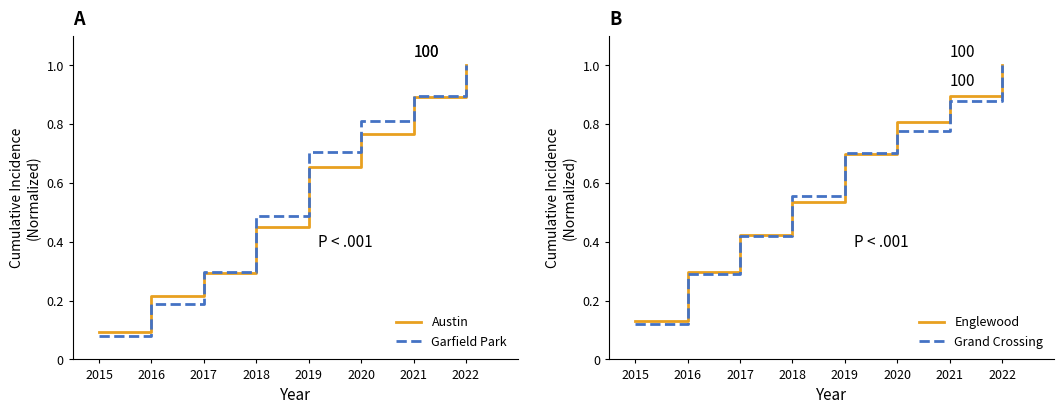

The Austin series shows 0.5 at 2018. True or false?

True